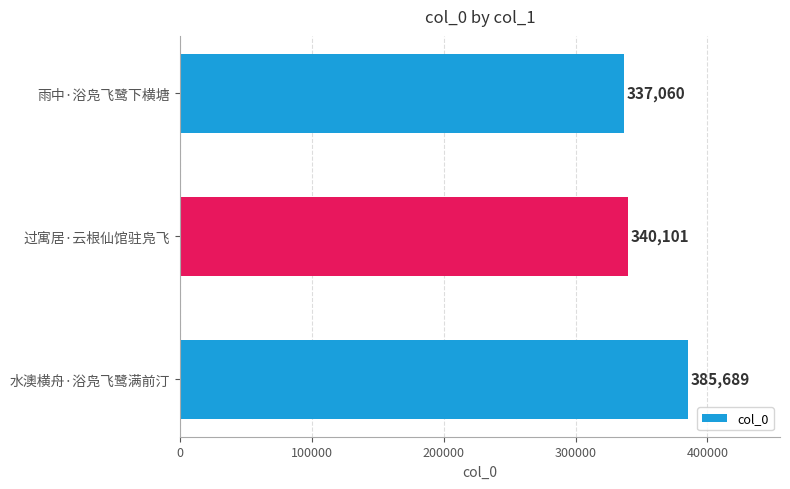

What is the label of the 2nd bar from the top?

过寓居·云根仙馆驻凫飞